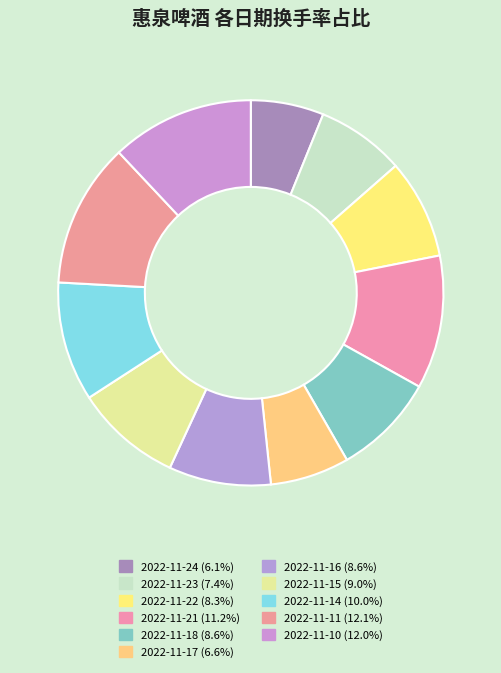

Which slice is the smallest?

2022-11-24